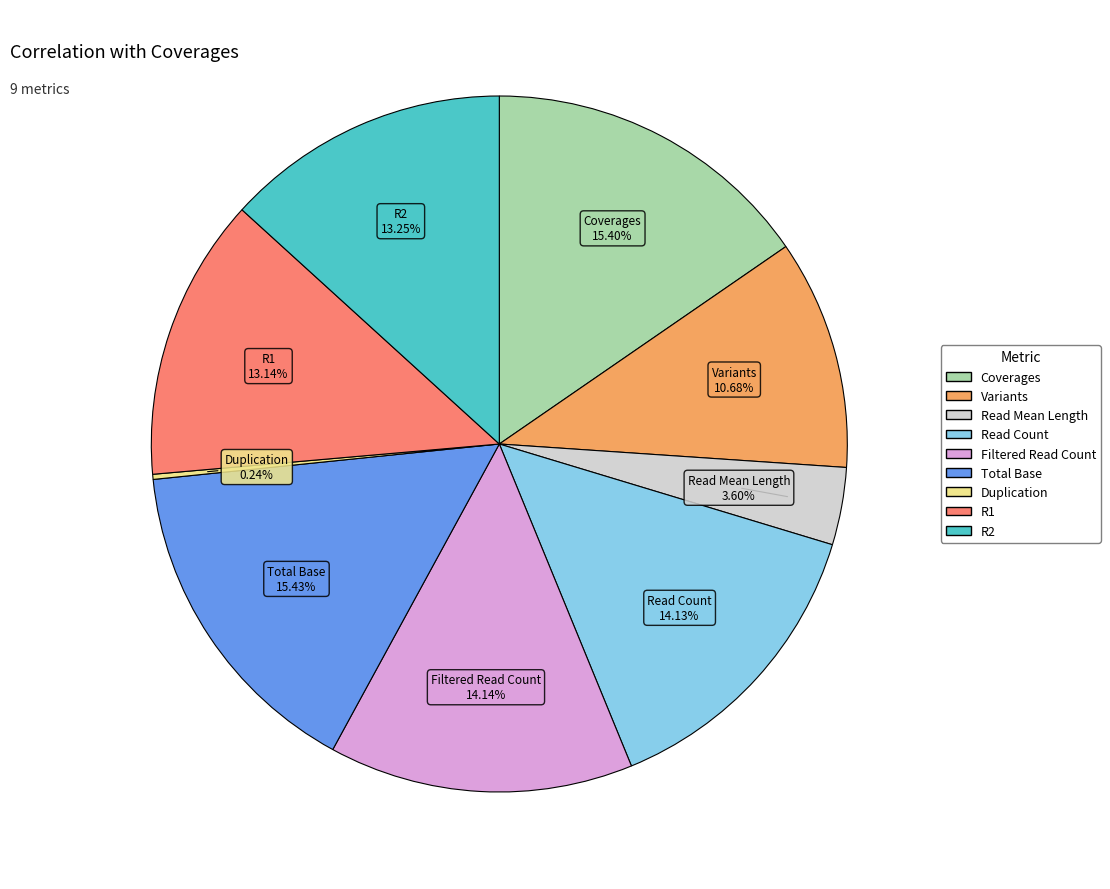

To the nearest percent, what is the combined percentage of Coverages and Read Count?

30%